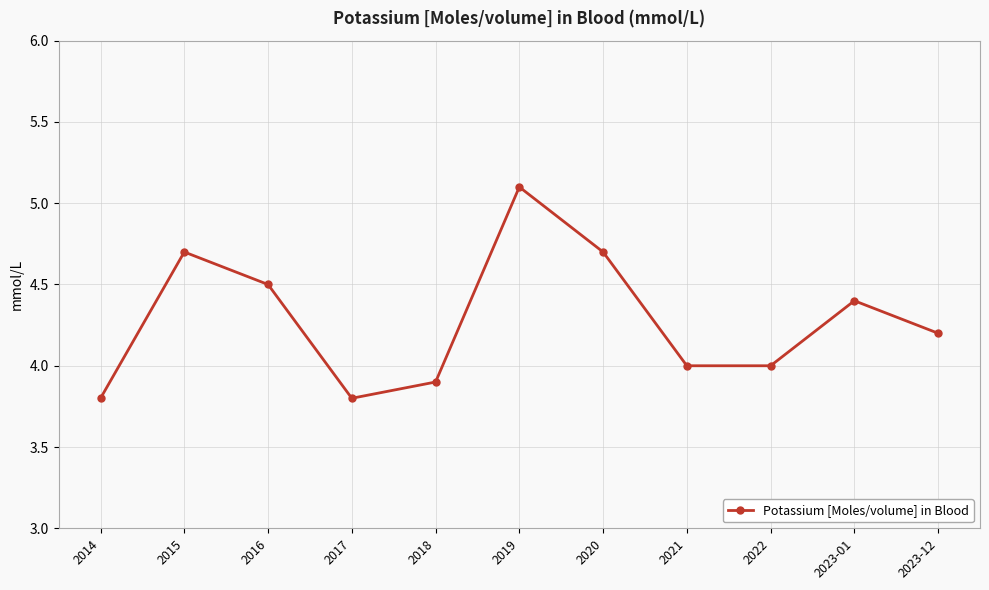

What is the change in value from 2020 to 2022?

-0.7